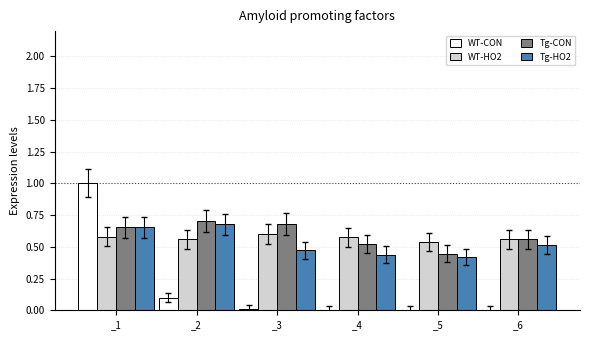

What are all the series names shown in the legend?

WT-CON, WT-HO2, Tg-CON, Tg-HO2